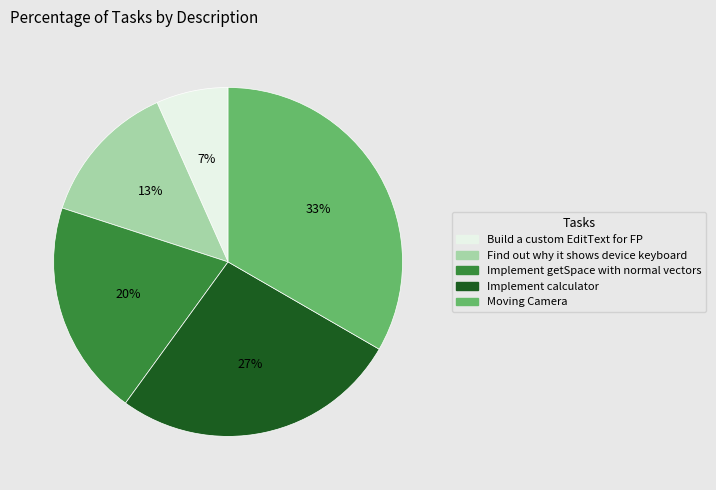

True or false: Implement calculator accounts for 33% of the total.

False